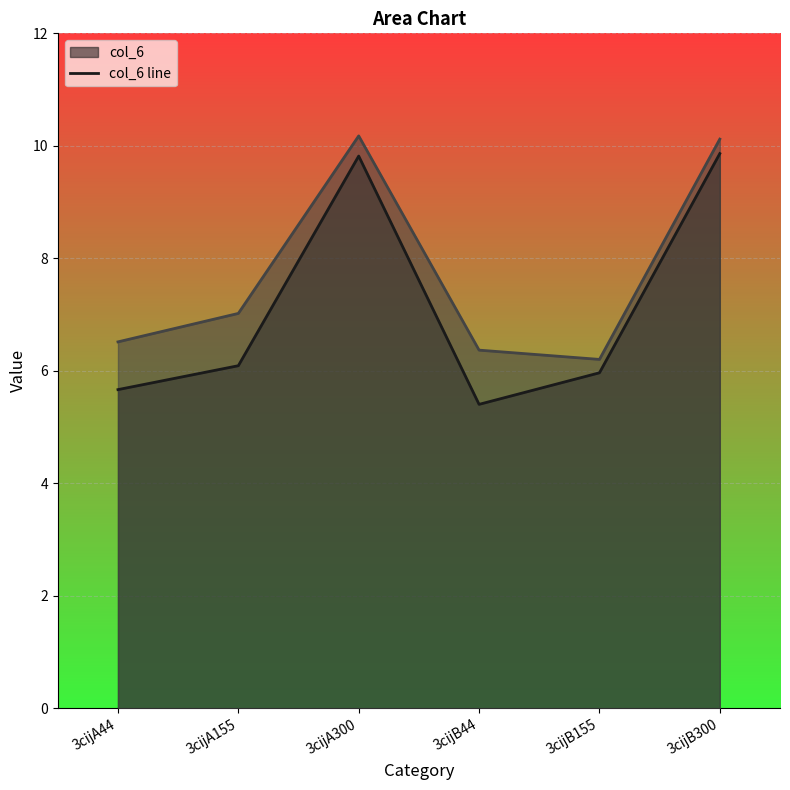

What is the label of the 2nd point from the right?

3cijB155